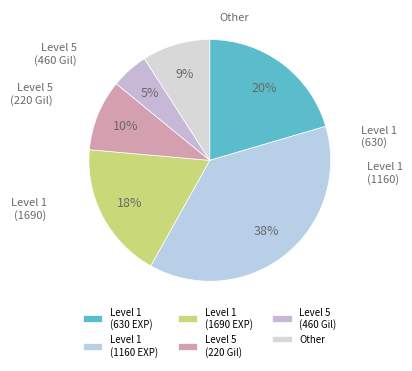

How many segments does this pie chart have?

6